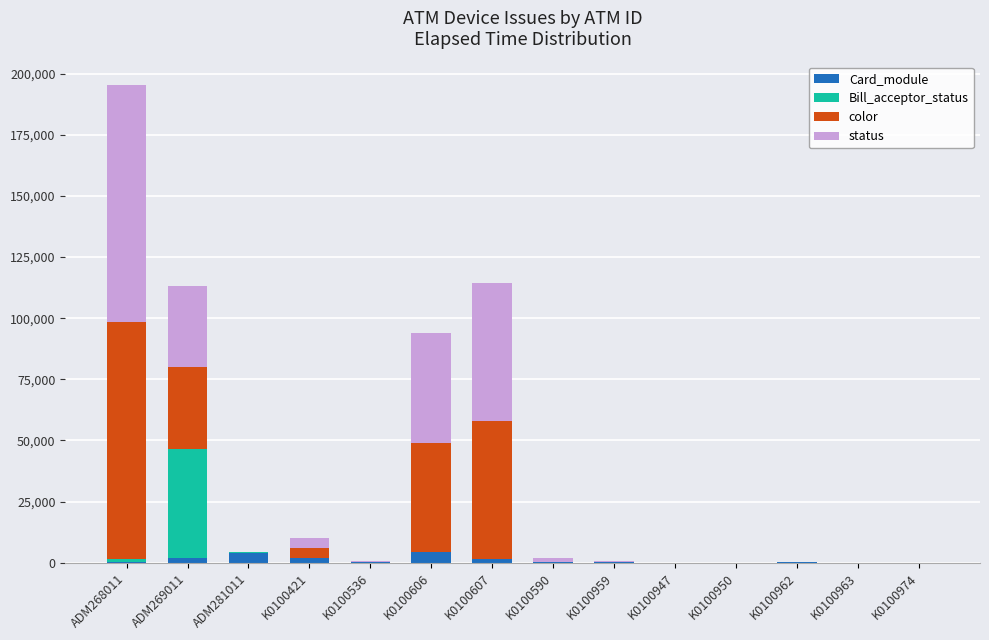

What is the maximum value for Card_module?

4216